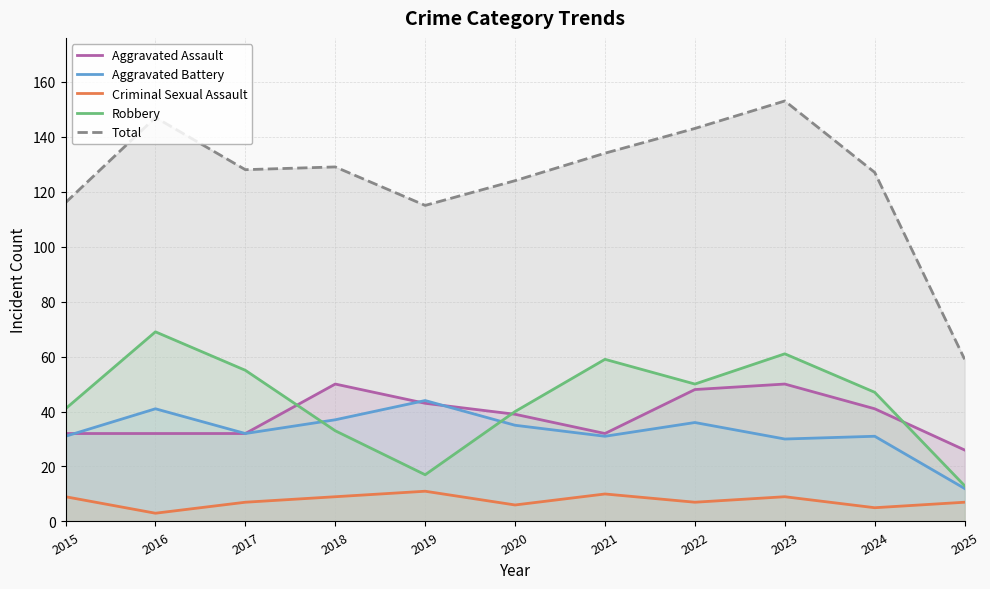

Reading right to left, list all the values displayed in this chart.

Aggravated Assault: 26	41	50	48	32	39	43	50	32	32	32
Aggravated Battery: 12	31	30	36	31	35	44	37	32	41	31
Criminal Sexual Assault: 7	5	9	7	10	6	11	9	7	3	9
Robbery: 13	47	61	50	59	40	17	33	55	69	41
Total: 59	127	153	143	134	124	115	129	128	147	116